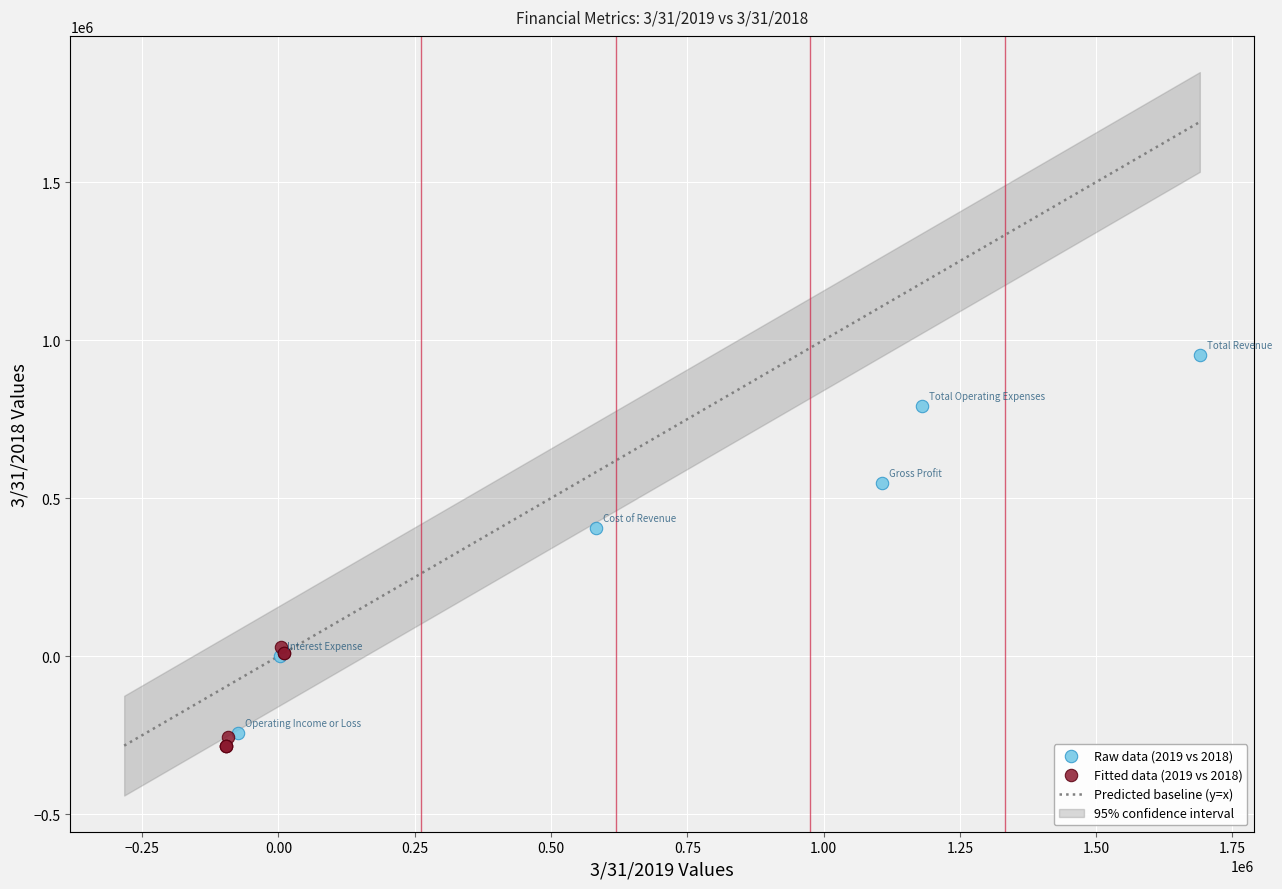

Which series contains the highest Y value?

Raw data (2019 vs 2018)